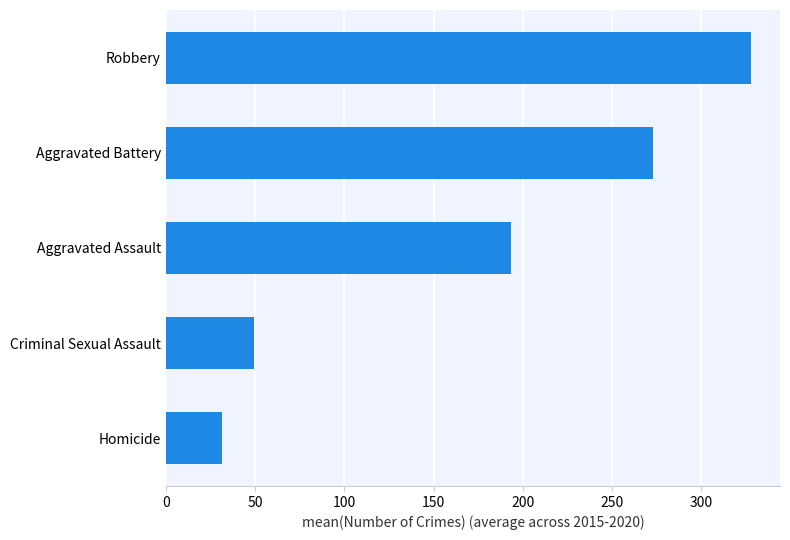

Does the chart contain stacked bars?

No